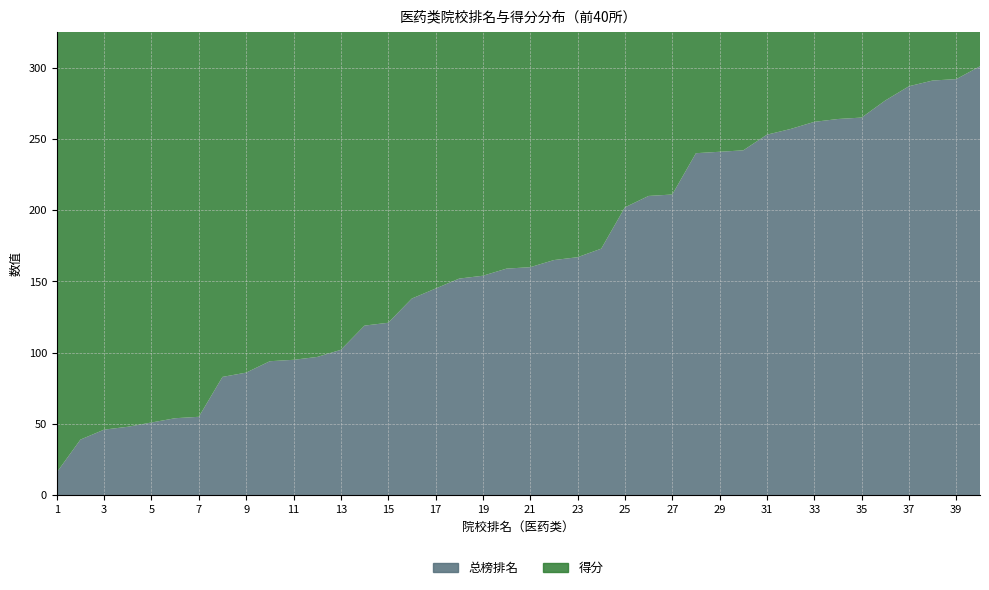

Reading left to right, what are all the values shown in this chart?

总榜排名: 16.0	39.0	46.0	48.0	51.0	54.0	55.0	83.0	86.0	94.0	95.0	97.0	102.0	119.0	121.0	138.0	145.0	152.0	154.0	159.0	160.0	165.0	167.0	173.0	202.0	210.0	211.0	240.0	241.0	242.0	253.0	257.0	262.0	264.0	265.0	277.0	287.0	291.0	292.0	301.0
得分: 446.2	318.8	290.2	285.0	282.0	278.5	278.2	245.1	239.1	232.4	230.9	230.4	227.2	211.5	209.7	196.8	192.3	187.4	186.3	182.7	181.9	178.5	175.9	173.9	164.2	161.2	161.1	151.8	151.6	151.3	147.0	146.1	145.0	144.8	144.7	142.9	140.2	137.4	137.0	135.7